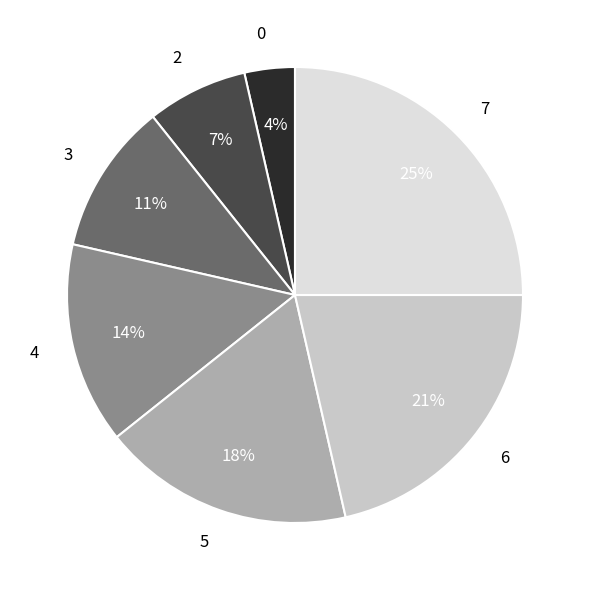

Which slice is the largest?

7